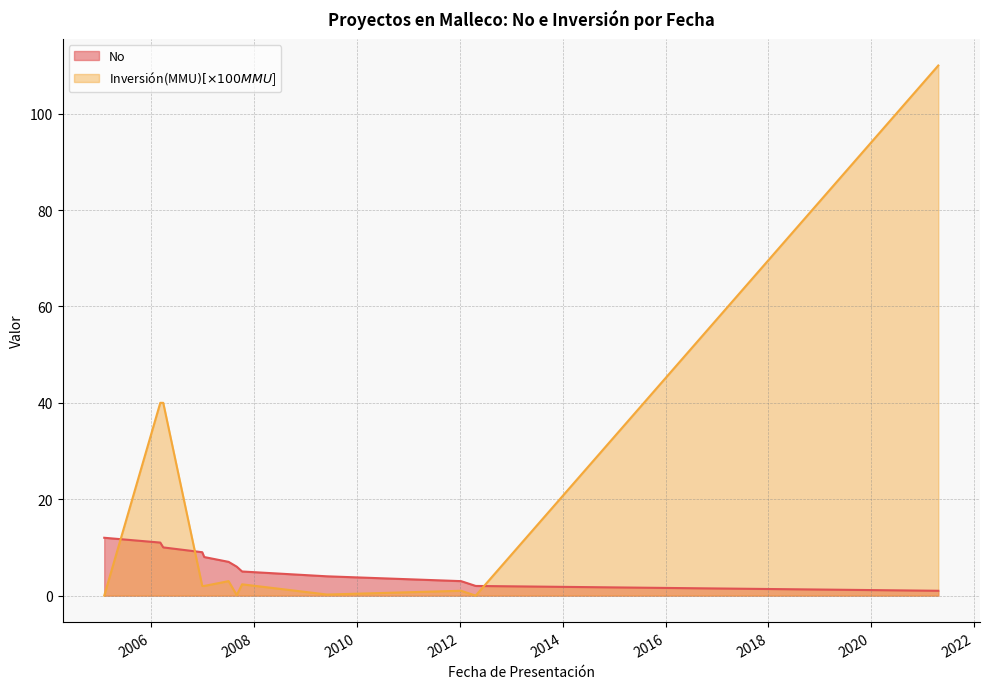

Where is the data nearest to the value 6?

04/07/2007